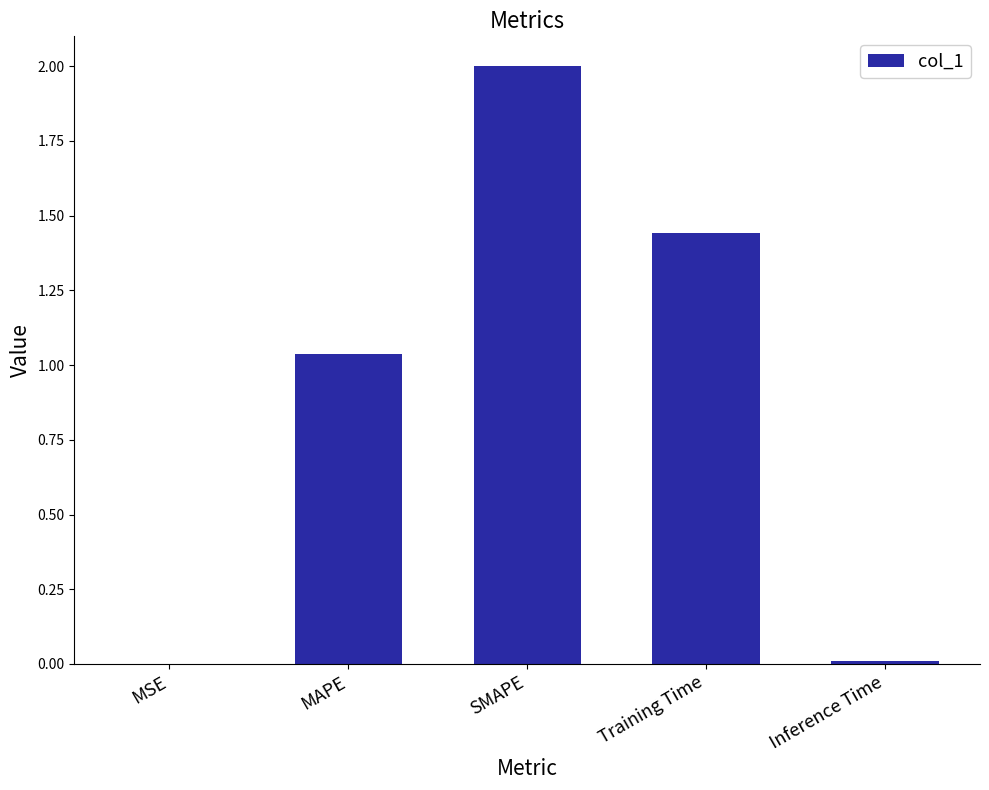

Where is the data nearest to the value 1?

MAPE